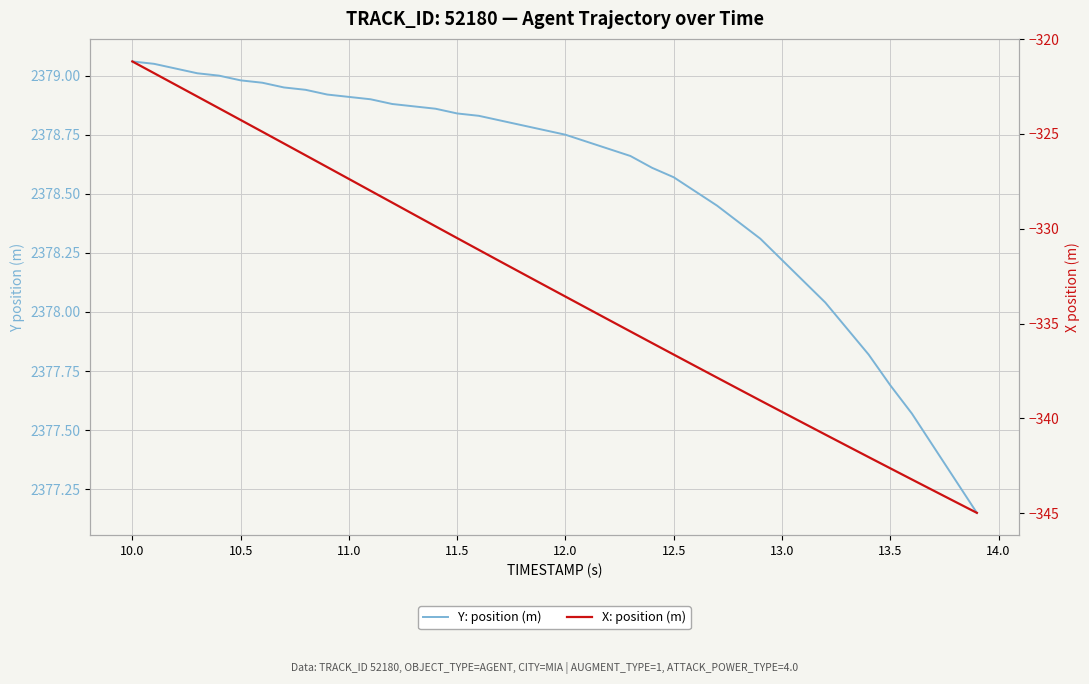

What is the lowest value of the X: position (m) series?

-345.0